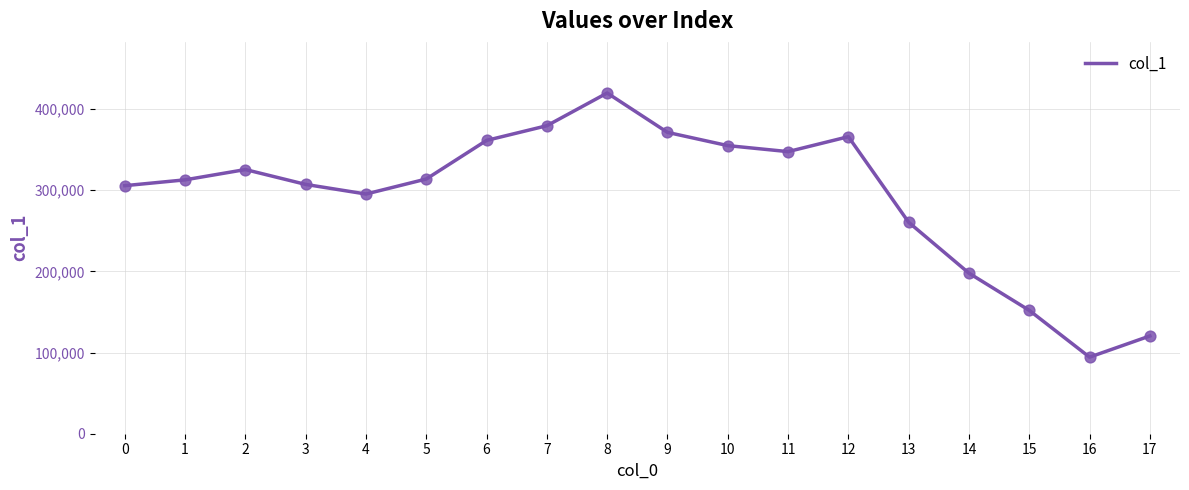

Approximately how many times larger is the value at 7 compared to 12?

1.0